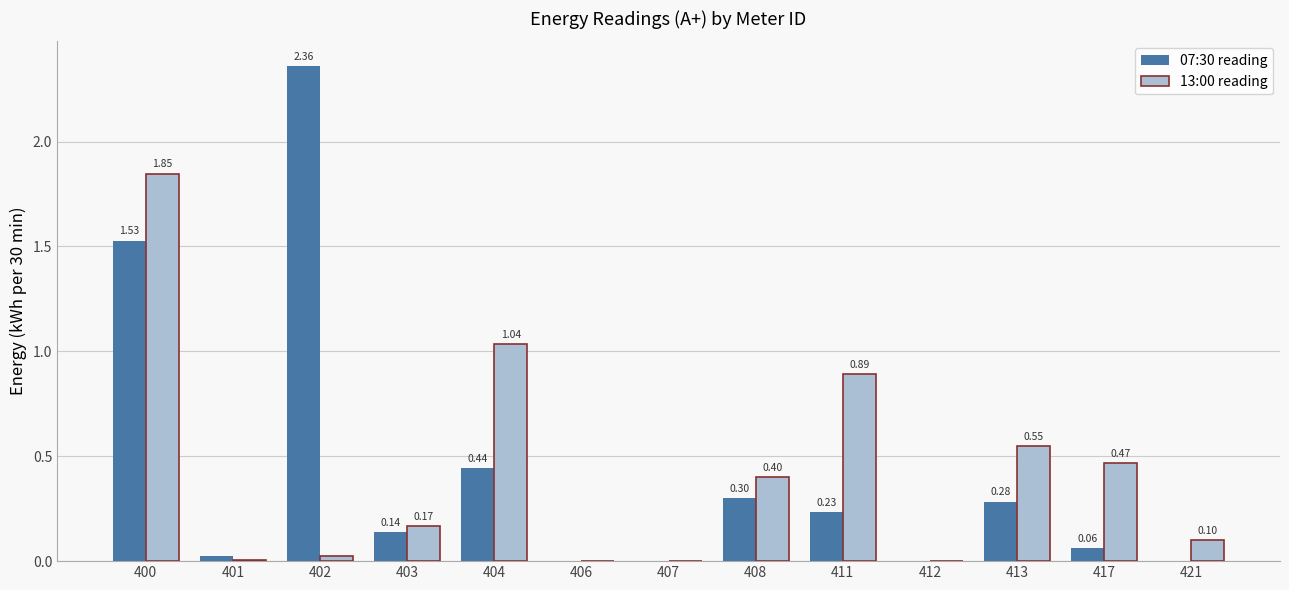

At which category is the sum across all series the highest?

400